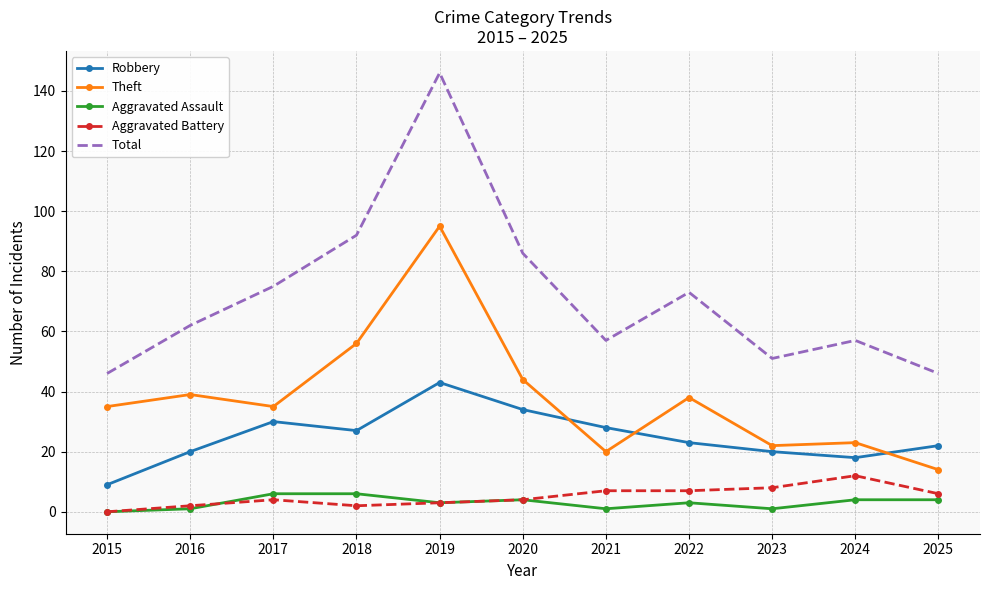

What is the maximum value for Aggravated Battery?

12